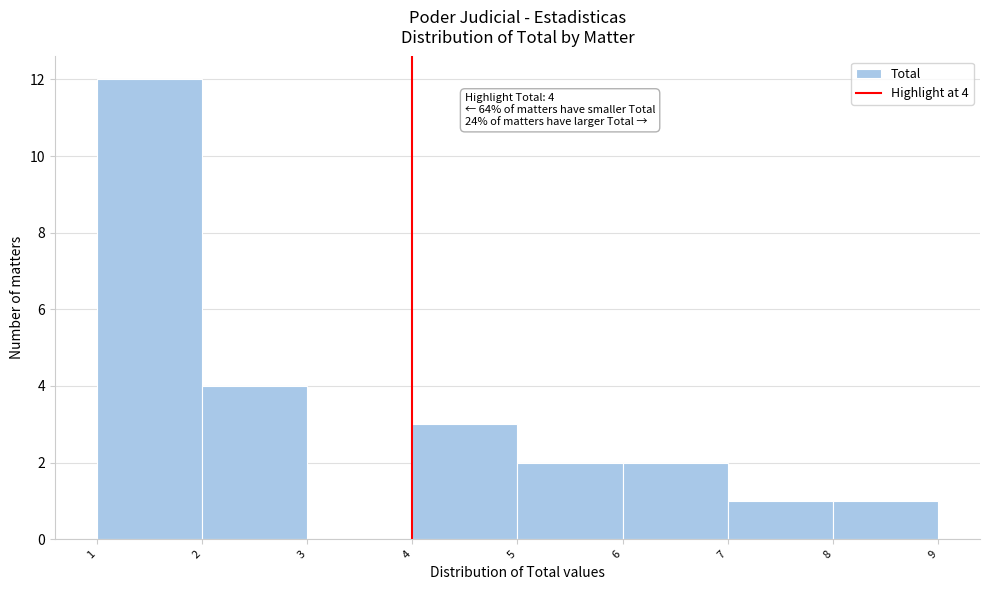

Over which range of the x-axis is the bar tallest?

1 to 2